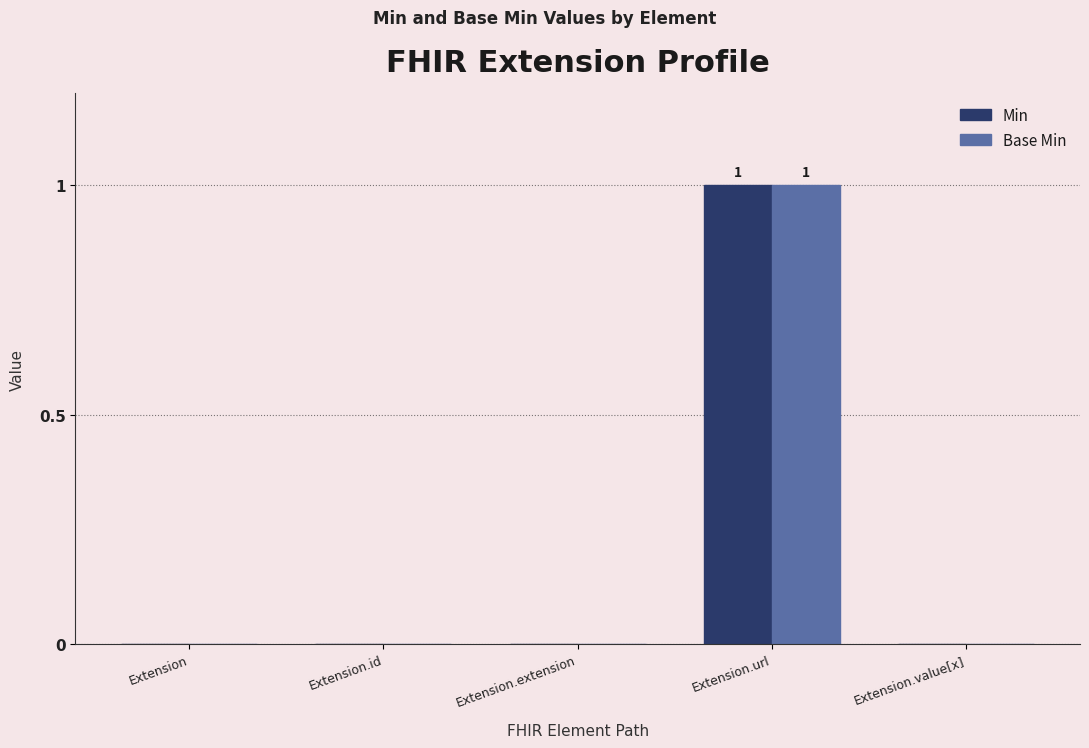

How many data points does each series have?

5